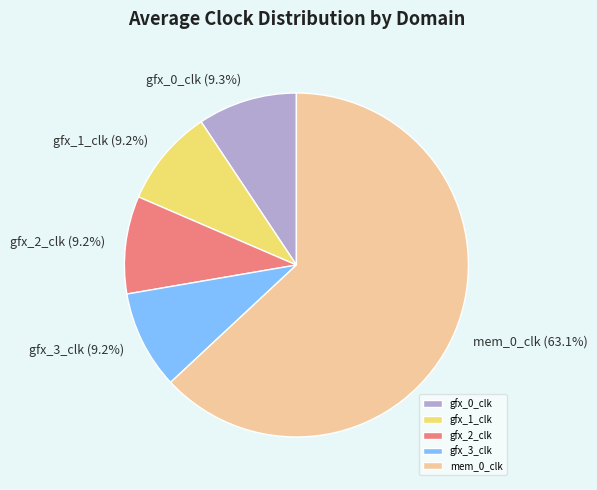

Which category has the biggest portion of the pie?

mem_0_clk